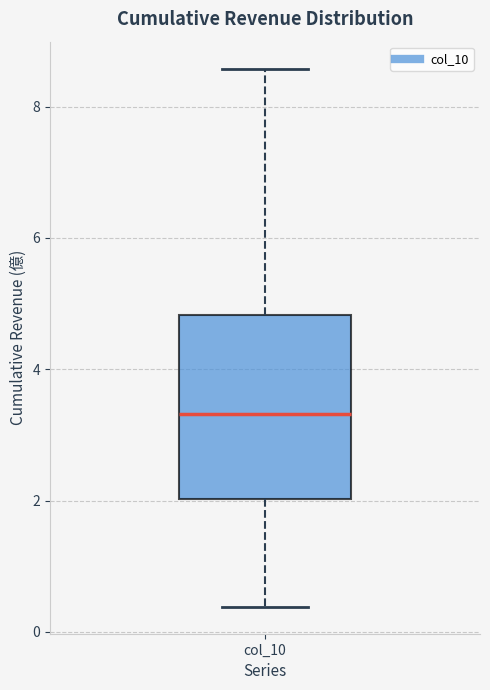

Transcribe this box plot: give where the median line is, the range the box spans, and where the two whiskers end, as read against the y-axis. The values are not printed on the chart, so give them approximately, as read against the axis.

median 3.4, box 2.0 to 4.8, whiskers 0.4 to 8.6